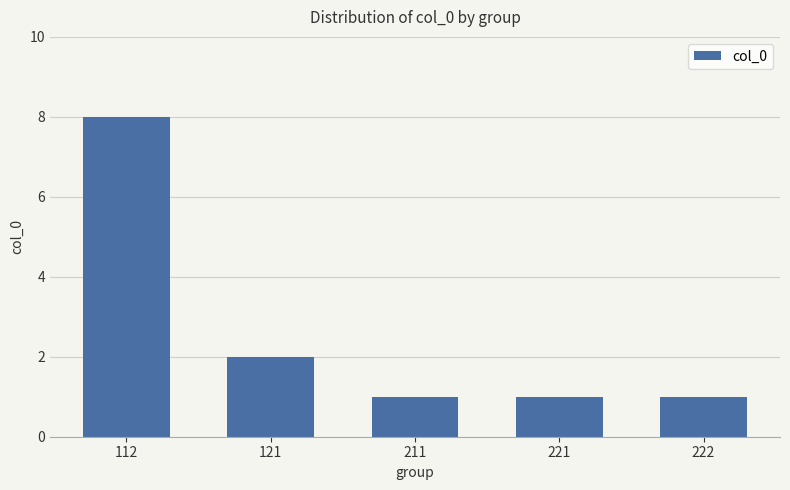

What is the change in value from 112 to 211?

-7